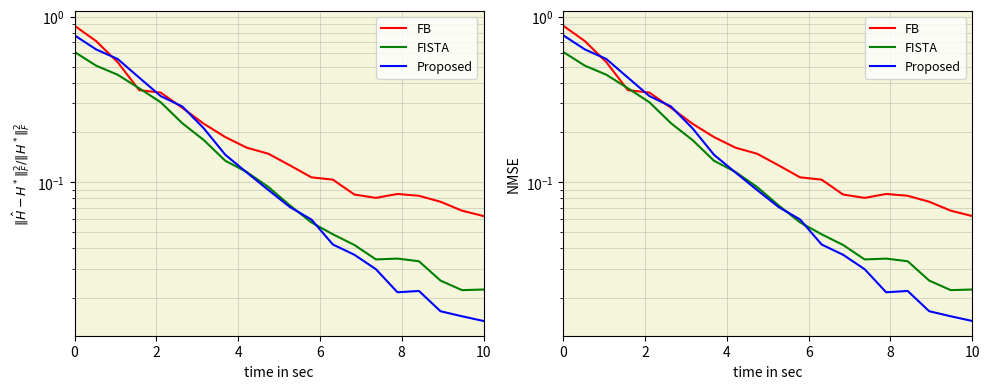

Rank the series by their maximum value, from lowest to highest.

FISTA, Proposed, FB